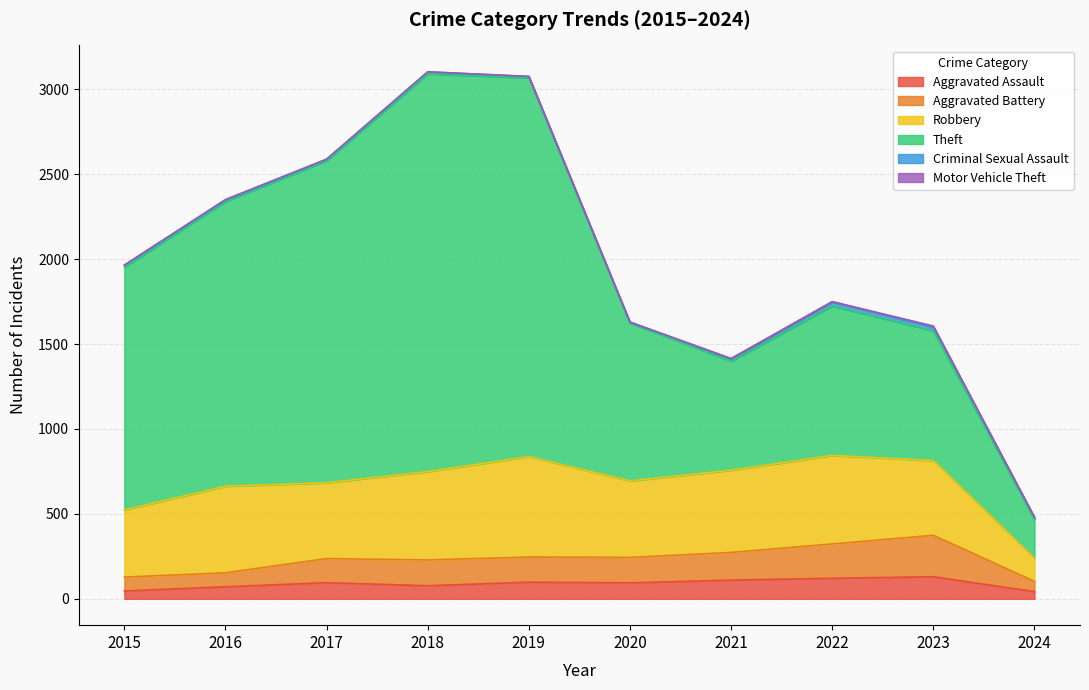

Which category has the lowest value in the Theft series?

2024